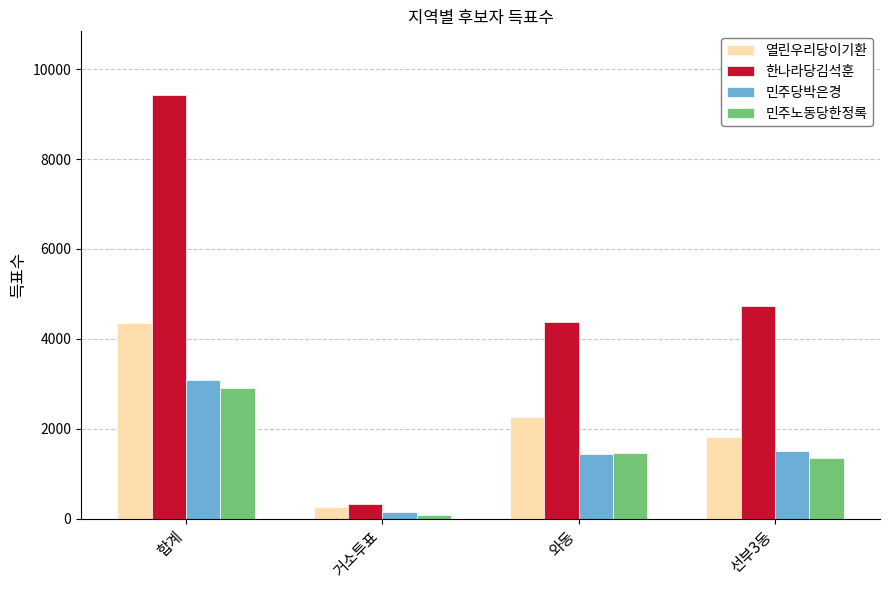

Where does the 민주노동당한정록 series first go above 1457?

합계